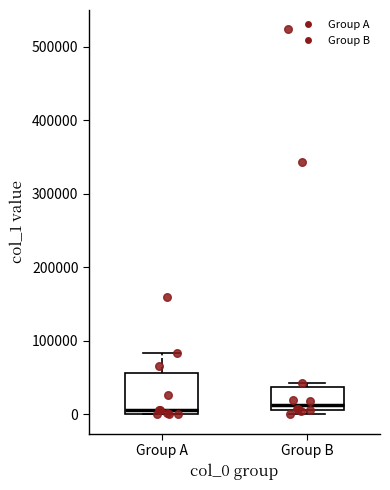

Reading left to right, transcribe this box plot: for each box, give where its median line is, the range the box spans, and where its two whiskers end, as read against the y-axis. The values are not printed on the chart, so give them approximately, as read against the axis.

Group A: median 10000, box 0 to 60000, whiskers 0 to 80000
Group B: median 10000 (just above the box's lower edge), box 10000 to 40000, whiskers 0 to 40000 (just above the box's upper edge)